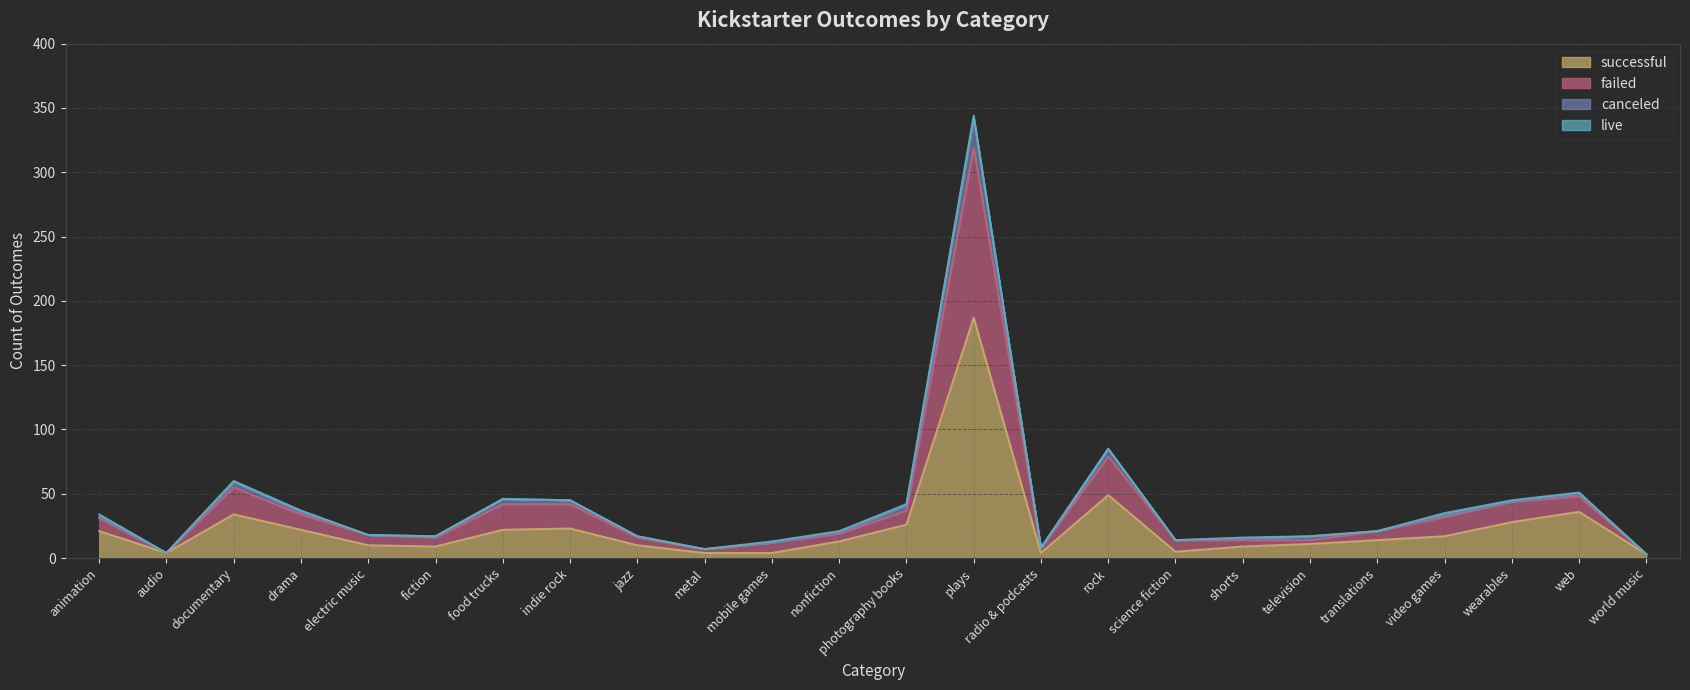

Is it true that successful equals 5 at nonfiction?

False